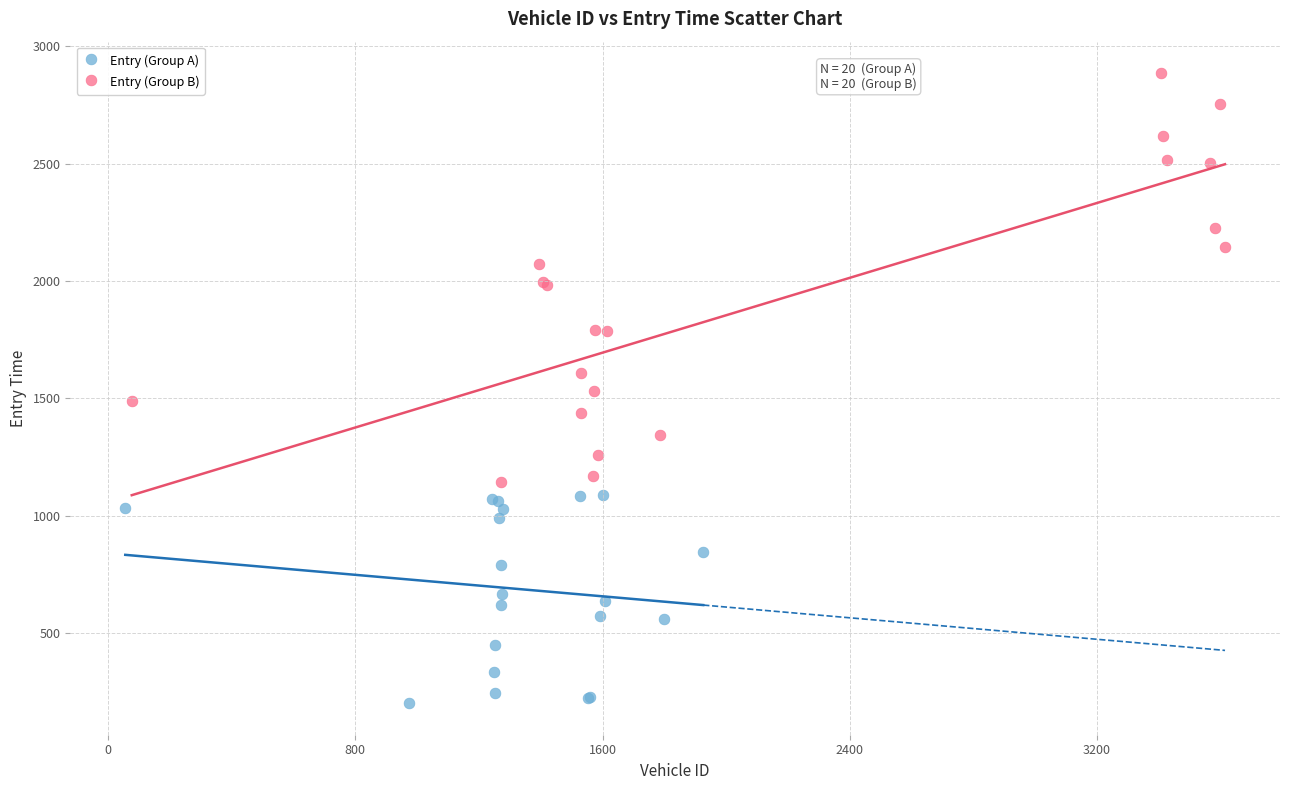

Which series contains the highest Y value?

Entry (Group B)